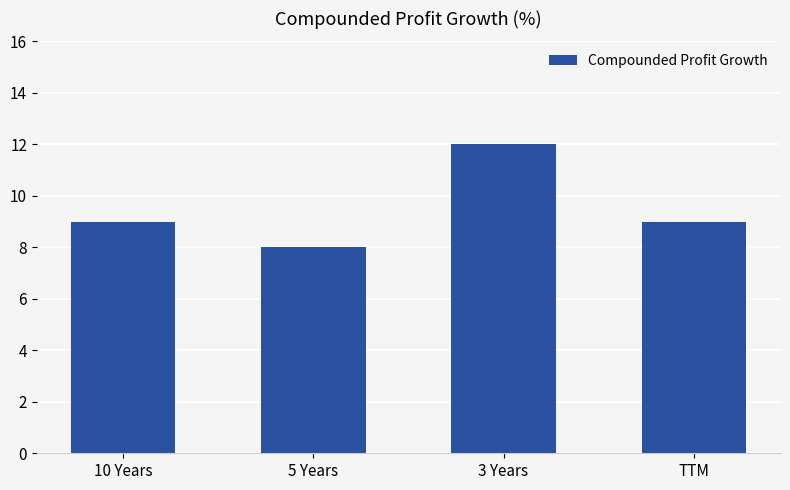

How many values are between 9 and 12?

3